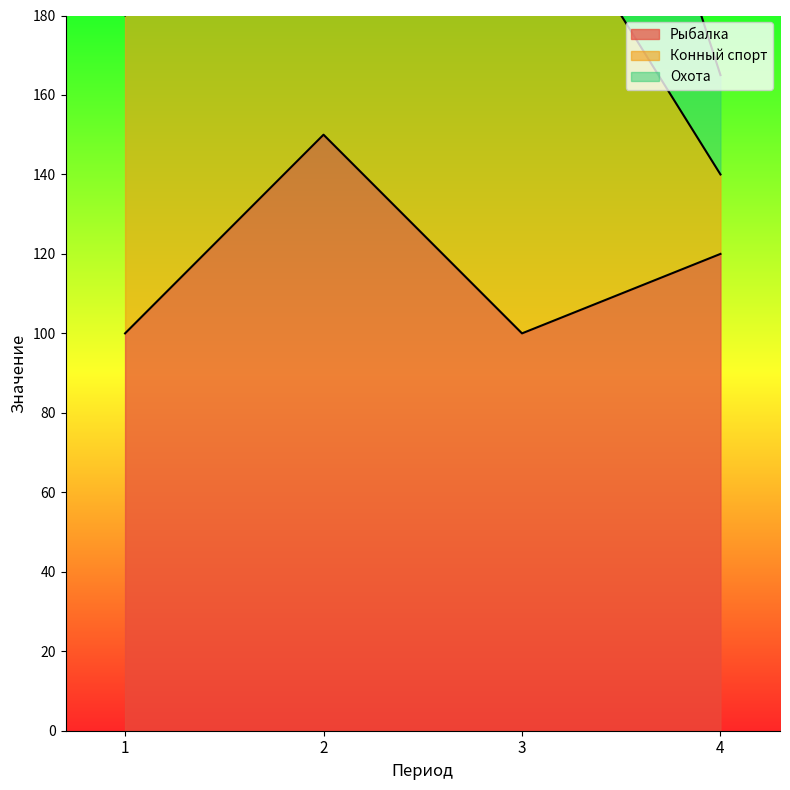

What is the spread (max minus min) of values at 3?

20